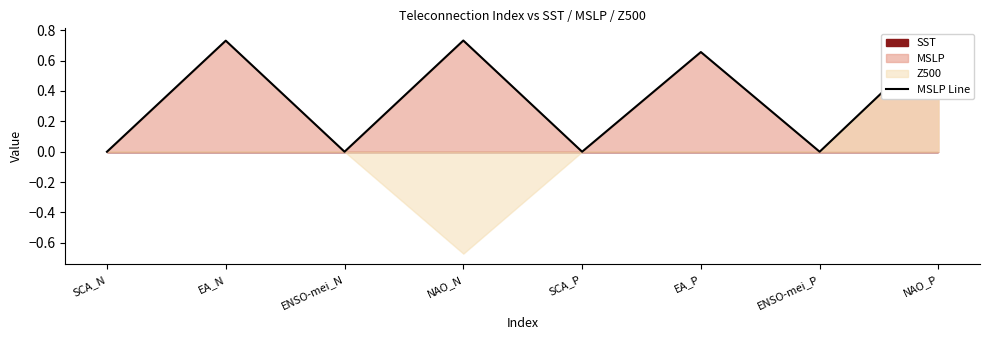

Does the chart have visible grid lines?

No